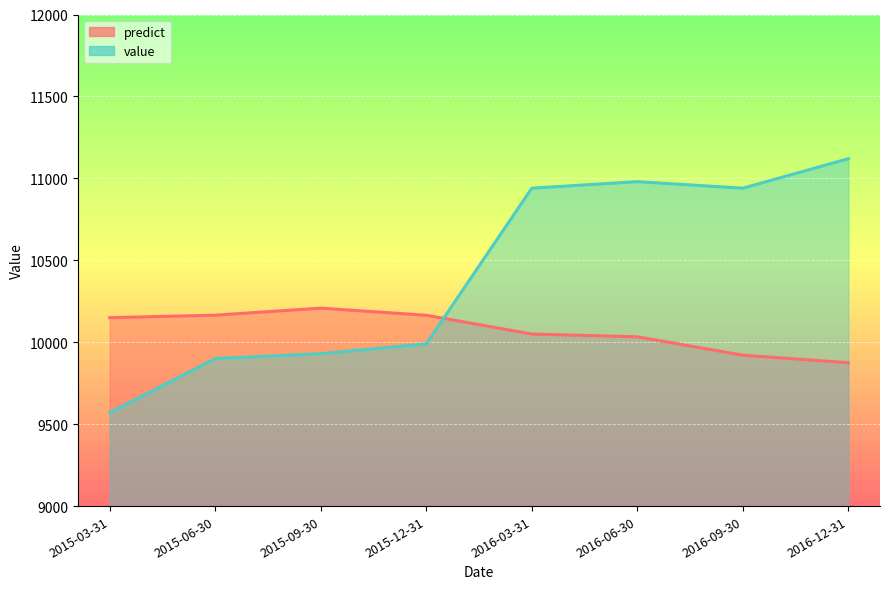

Is it true that value equals 9570.0 at 2015-03-31?

True